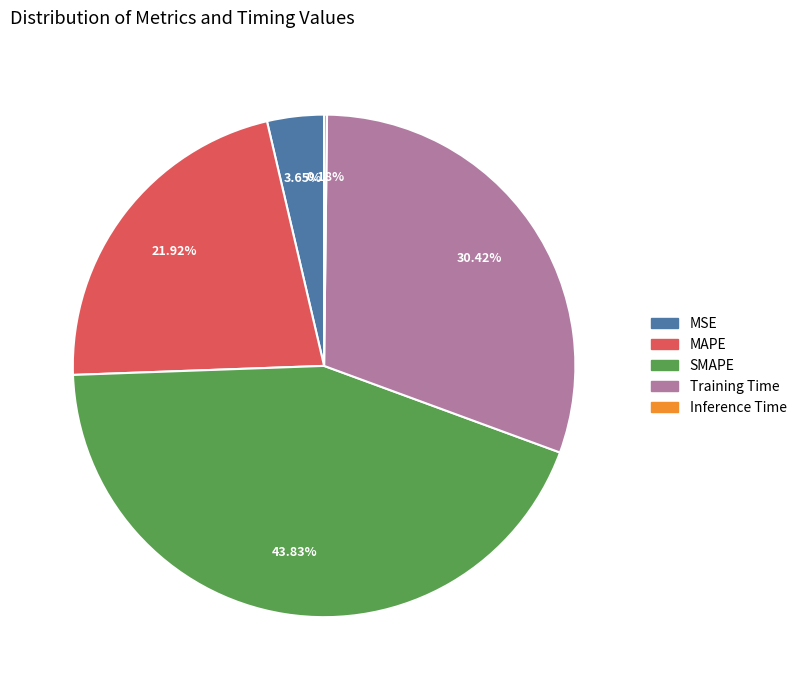

Is there a majority slice in this chart?

No